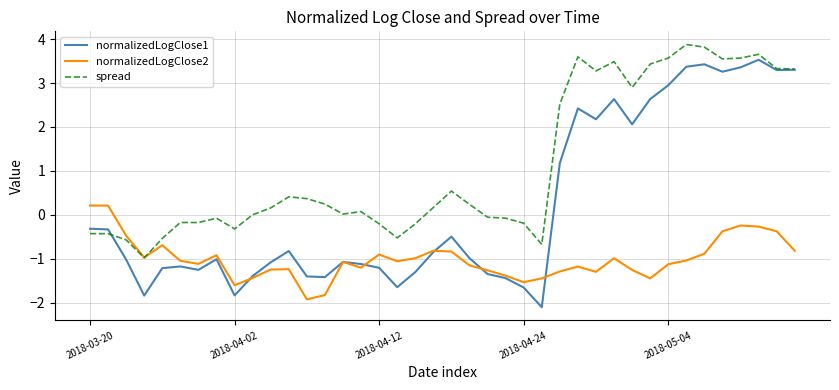

Which series has the largest total across all categories?

spread